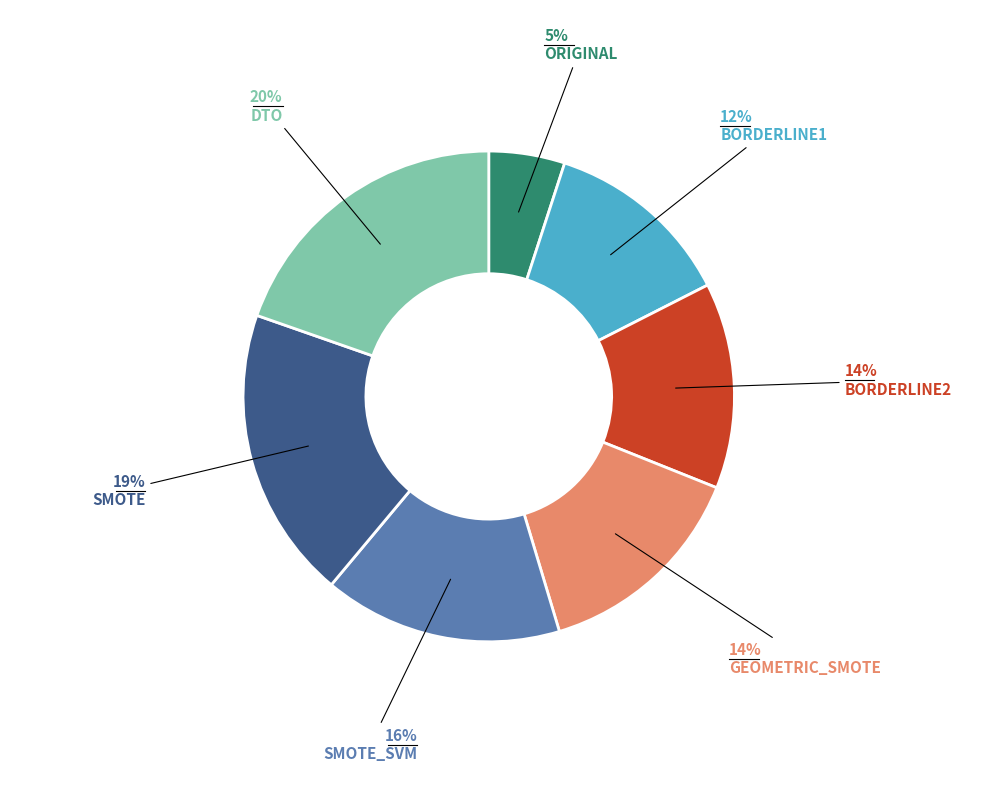

To the nearest percent, what is the average slice percentage?

14%